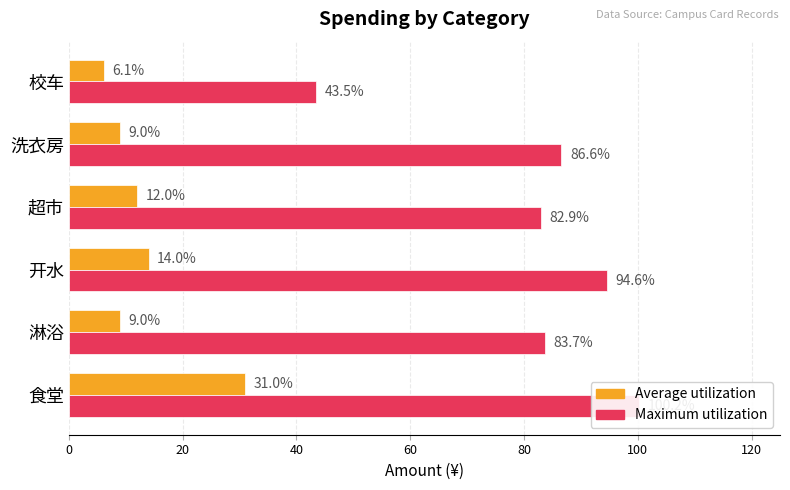

True or false: Average utilization has a value of 31.0 at 食堂.

True